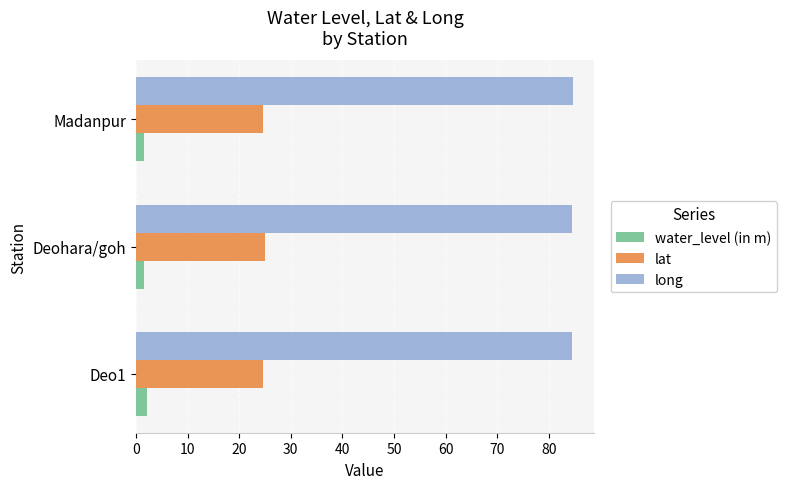

List the series in order of their overall mean, lowest first.

water_level (in m), lat, long